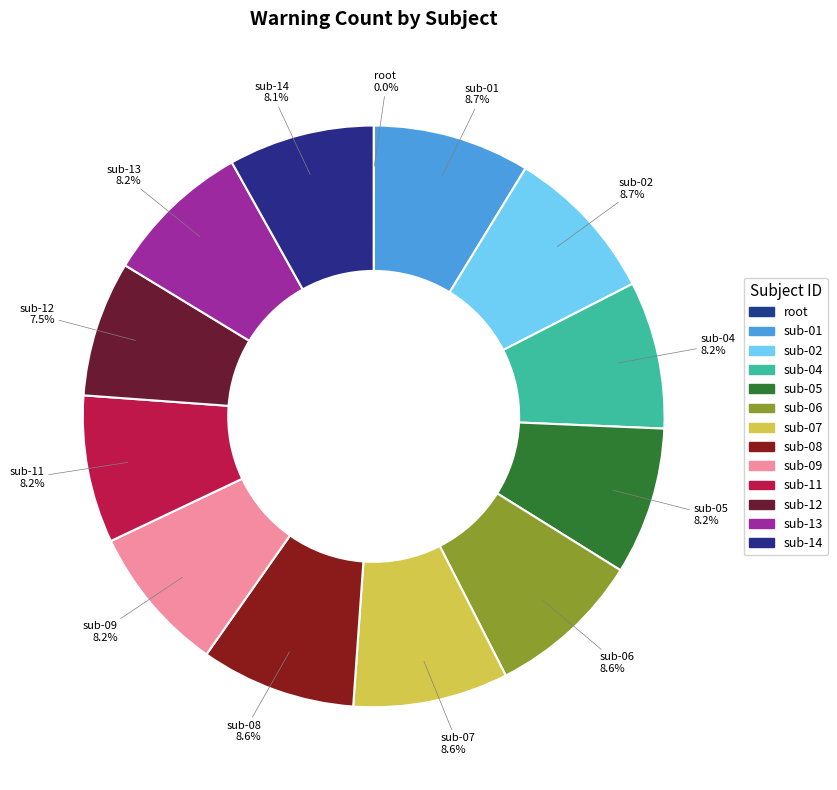

Which category has the biggest portion of the pie?

sub-01